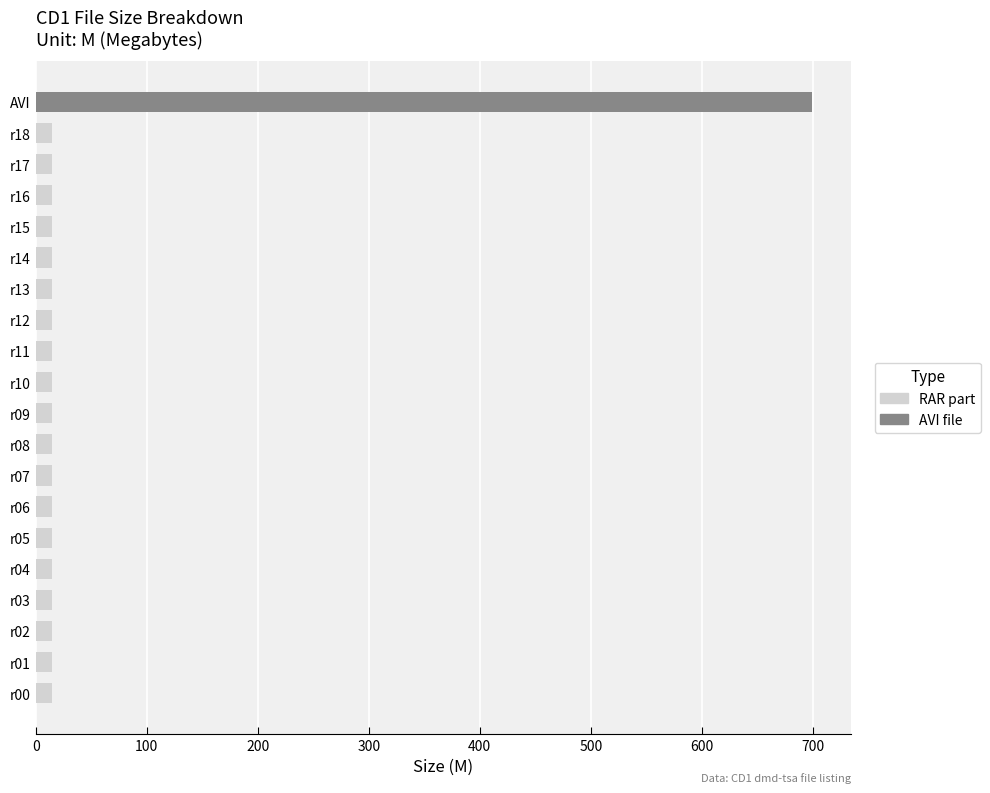

Which series has the largest total across all categories?

AVI file